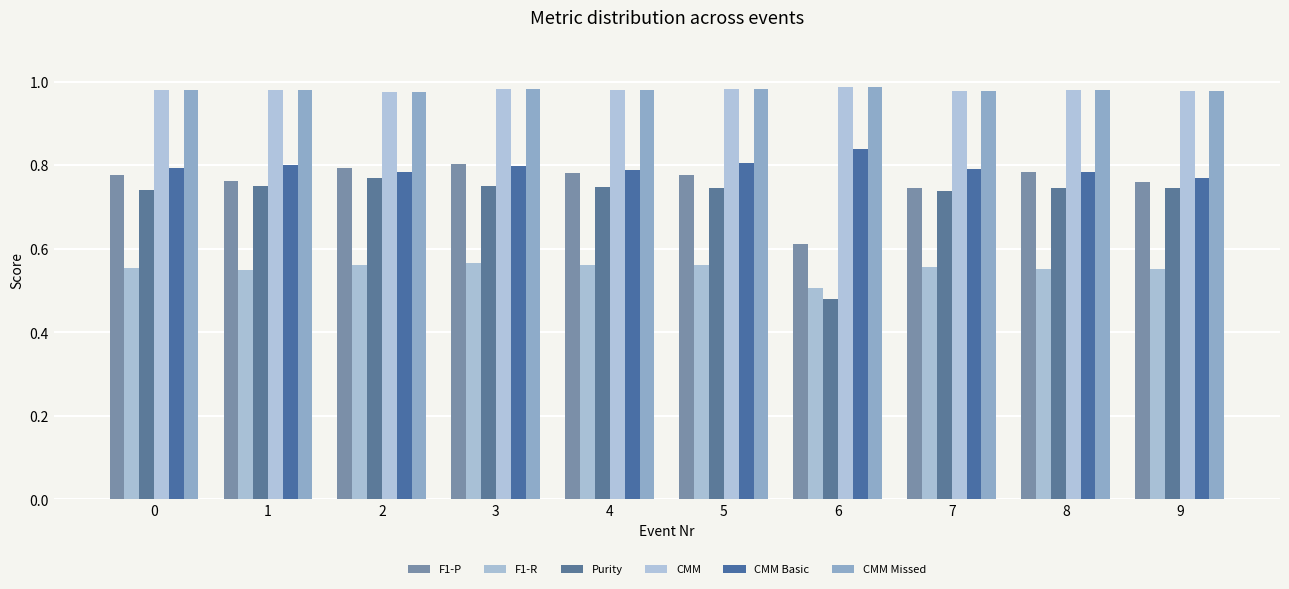

Is the value of CMM Basic at 5 greater than the value of CMM at 5?

No